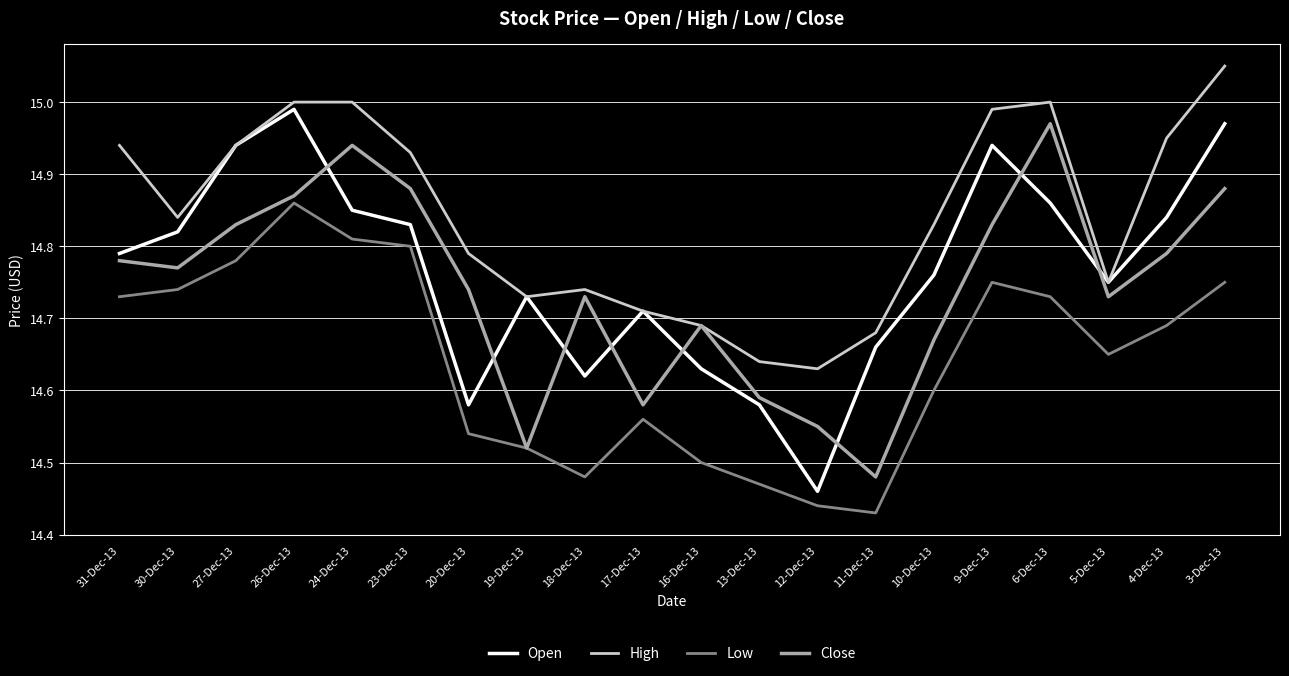

Which category has the lowest value in the Open series?

12-Dec-13